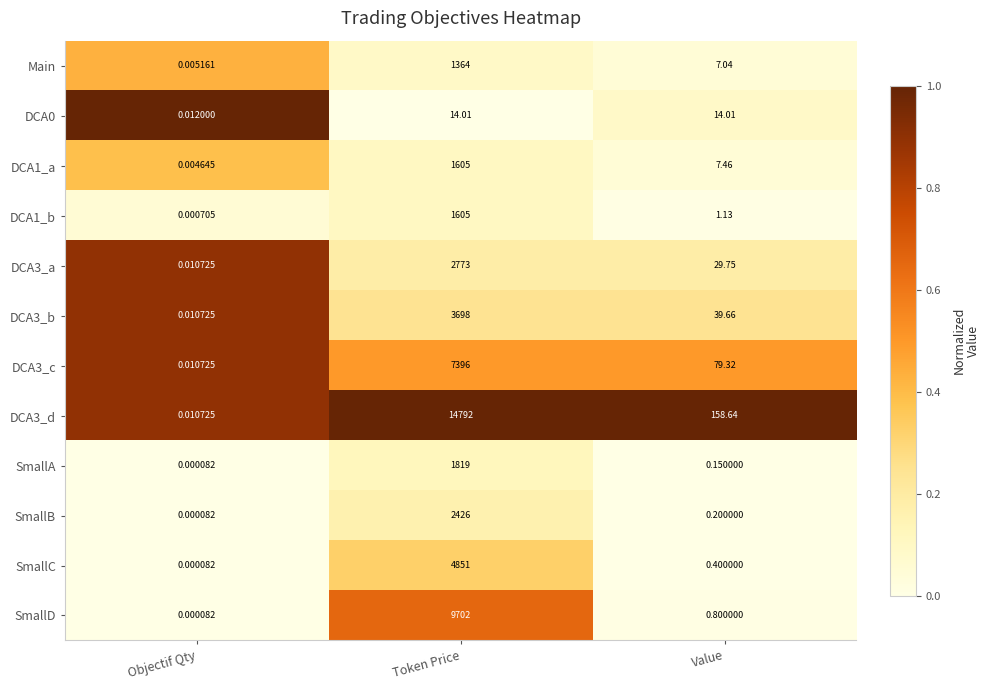

How many data points does each series have?

3